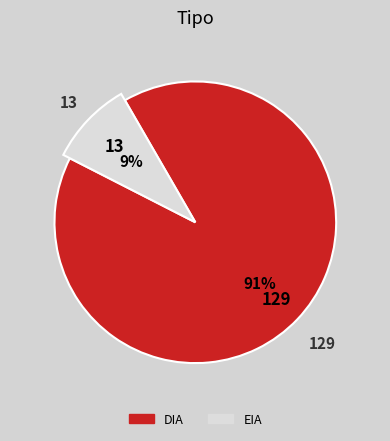

Count the number of slices in the pie.

2